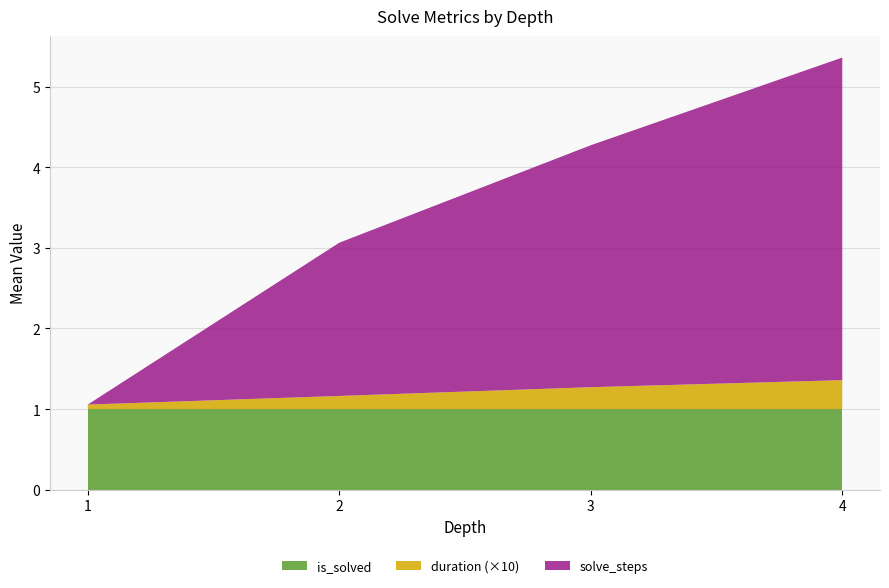

At which category is the sum across all series the highest?

4